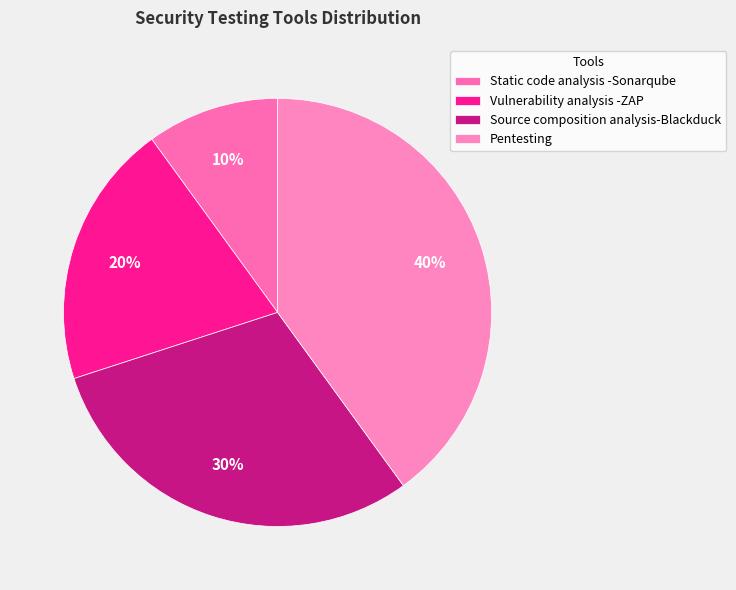

Between Source composition analysis-Blackduck and Vulnerability analysis -ZAP, which is larger?

Source composition analysis-Blackduck